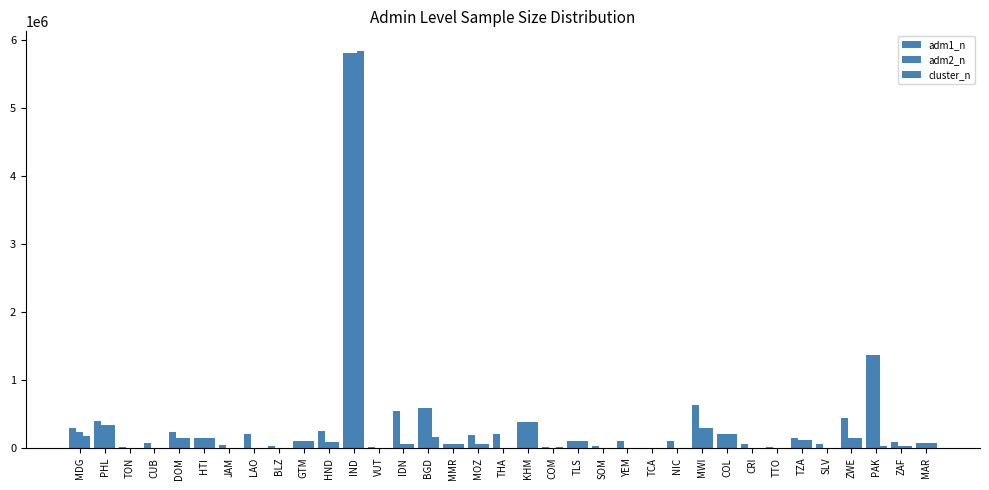

Reading left to right, extract all data points from this chart.

adm1_n: 298701	402227	12456	79411	235957	146276	37184	198984	37121	106463	251398	5804662	10836	544712	590319	56824	189123	204931	378752	20124	106783	24322	96772	3831	103144	632385	203924	55070	20145	154448	56259	436624	1371456	84910	68697
adm2_n: 240445	341667	0	0	144103	146276	0	0	0	106463	90897	5804662	0	59585	590319	56824	54723	0	378752	0	106783	0	0	0	0	289135	203924	0	0	112061	0	141631	1371456	35387	68697
cluster_n: 174240	345451	0	0	144323	148468	0	0	0	107073	92641	5828555	0	62856	155460	56824	54801	0	381007	21057	106885	0	0	0	0	291282	208935	0	0	113909	0	143994	25442	35387	69209